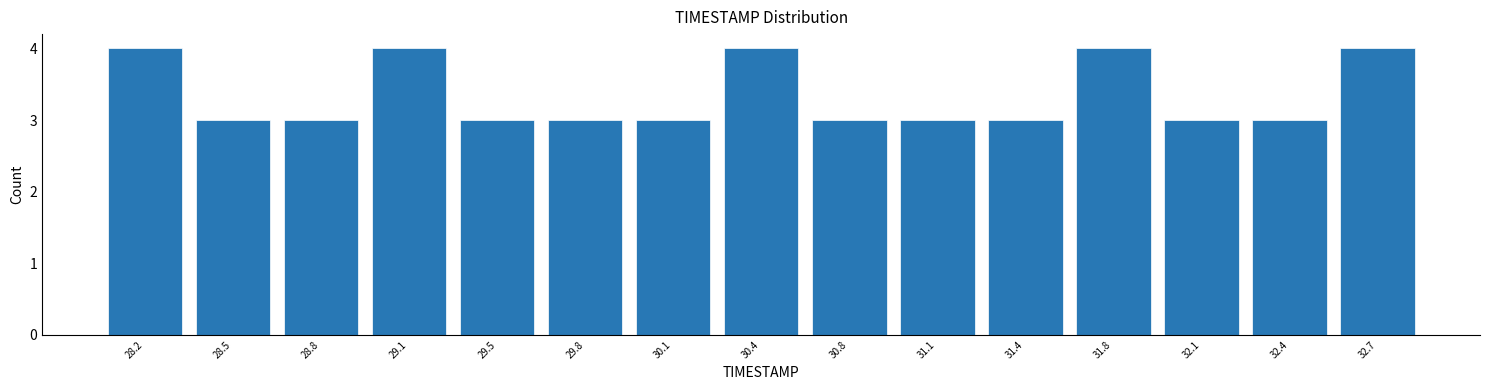

Reading left to right, list every bar in this chart as the range it spans on the x-axis followed by its height. Neither the bar edges nor the heights are printed on the chart, so give them approximately, as read against the axes.

28.00 to 28.35: 4
28.35 to 28.65: 3
28.65 to 29.00: 3
29.00 to 29.30: 4
29.30 to 29.65: 3
29.65 to 29.95: 3
29.95 to 30.30: 3
30.30 to 30.60: 4
30.60 to 30.95: 3
30.95 to 31.25: 3
31.25 to 31.60: 3
31.60 to 31.90: 4
31.90 to 32.25: 3
32.25 to 32.55: 3
32.55 to 32.90: 4